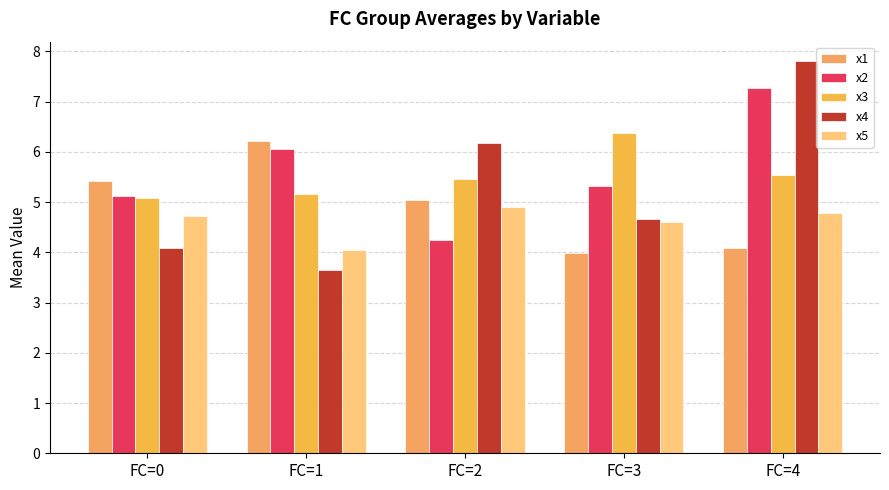

What is the value of the x2 bar at the 1st from the left?

5.1